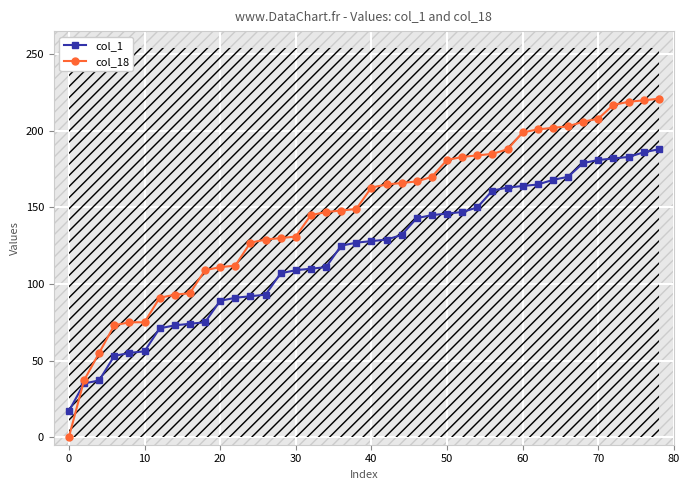

The value of col_18 at 10 is 132. True or false?

False